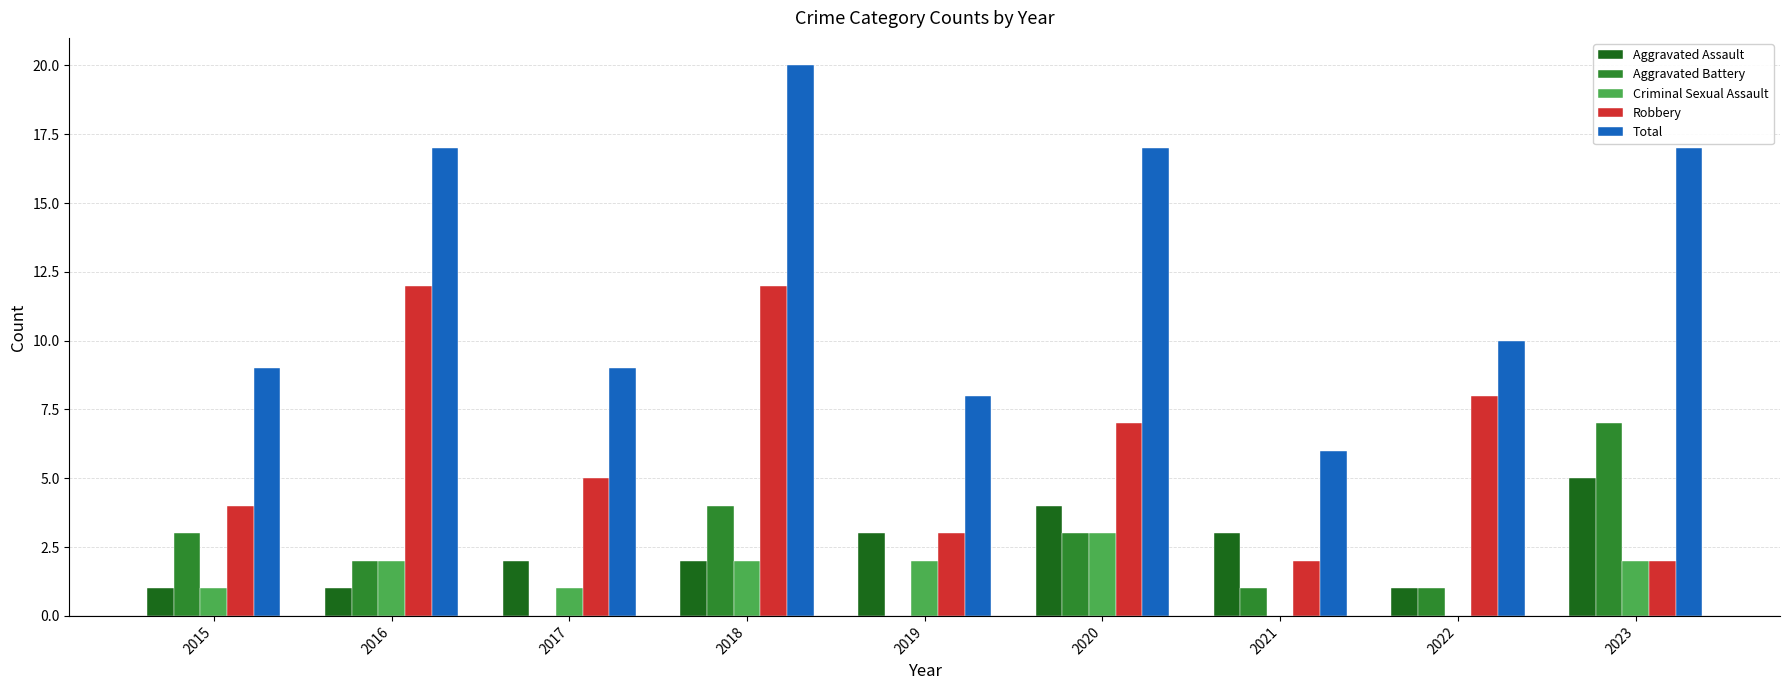

Reading left to right, transcribe all the data shown in this chart.

Aggravated Assault: 2015=1	2016=1	2017=2	2018=2	2019=3	2020=4	2021=3	2022=1	2023=5
Aggravated Battery: 2015=3	2016=2	2017=0	2018=4	2019=0	2020=3	2021=1	2022=1	2023=7
Criminal Sexual Assault: 2015=1	2016=2	2017=1	2018=2	2019=2	2020=3	2021=0	2022=0	2023=2
Robbery: 2015=4	2016=12	2017=5	2018=12	2019=3	2020=7	2021=2	2022=8	2023=2
Total: 2015=9	2016=17	2017=9	2018=20	2019=8	2020=17	2021=6	2022=10	2023=17